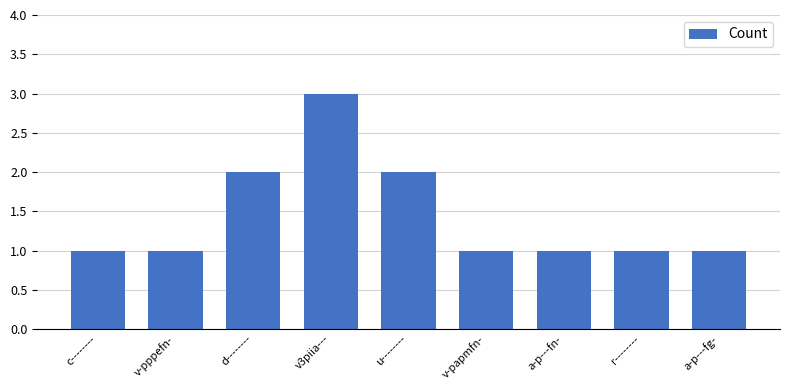

What is the label of the 2nd bar from the right?

r--------